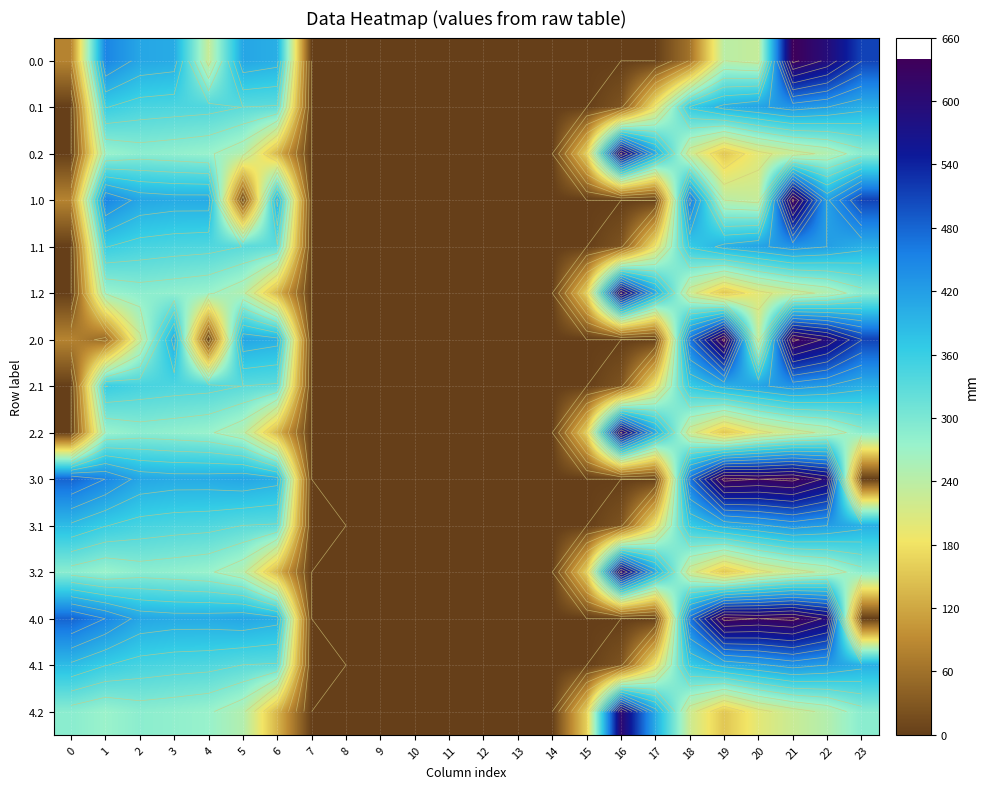

Rank the categories by 3.1 value from lowest to highest.

8, 9, 10, 11, 12, 13, 14, 15, 7, 16, 17, 6, 5, 4, 3, 2, 1, 18, 0, 19, 23, 20, 22, 21